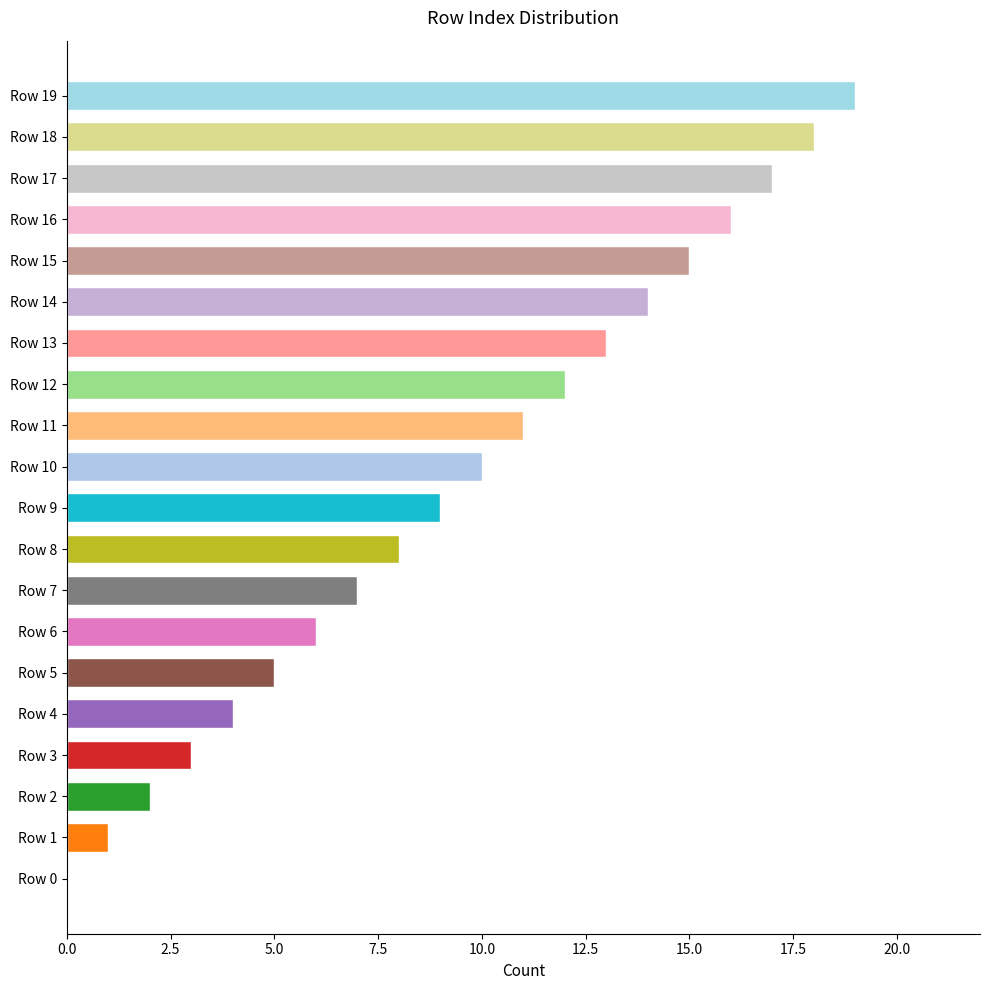

At which label is the value closest to 9?

Row 9